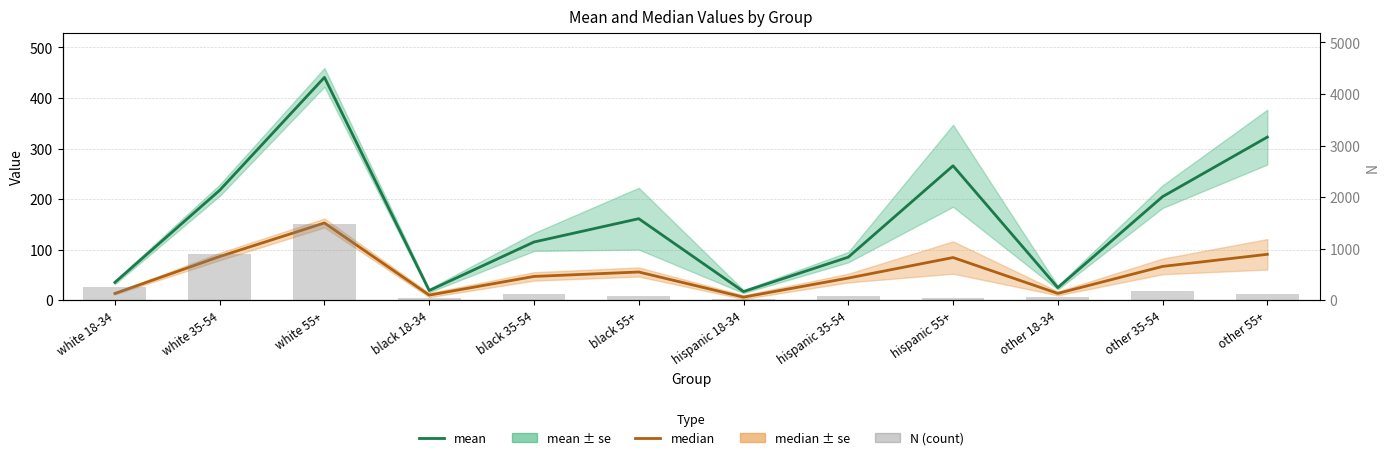

What is the average value of the median series?

55.7